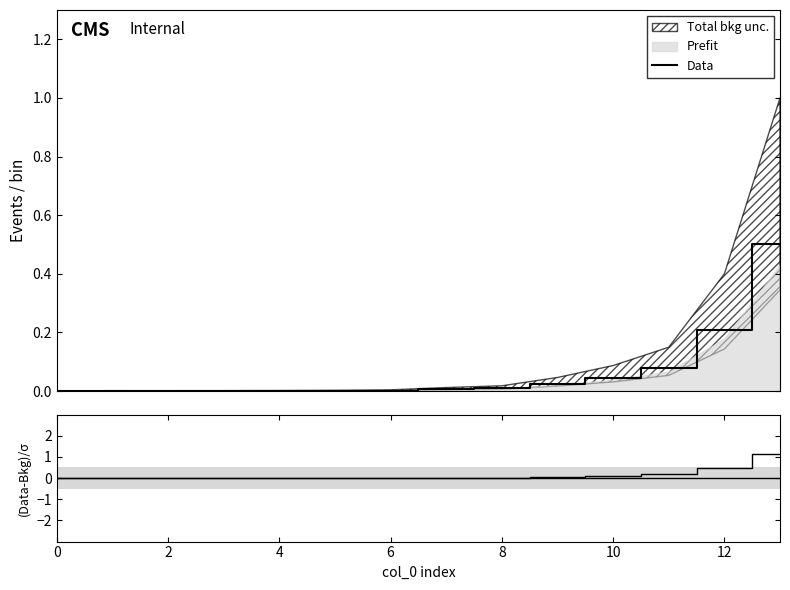

What is the maximum value for Data?

0.5